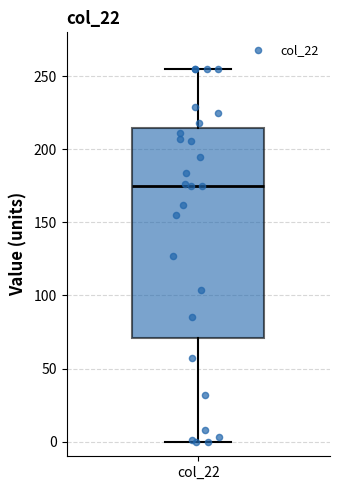

Transcribe this box plot: give where the median line is, the range the box spans, and where the two whiskers end, as read against the y-axis. The values are not printed on the chart, so give them approximately, as read against the axis.

median 175, box 70 to 215, whiskers 0 to 255